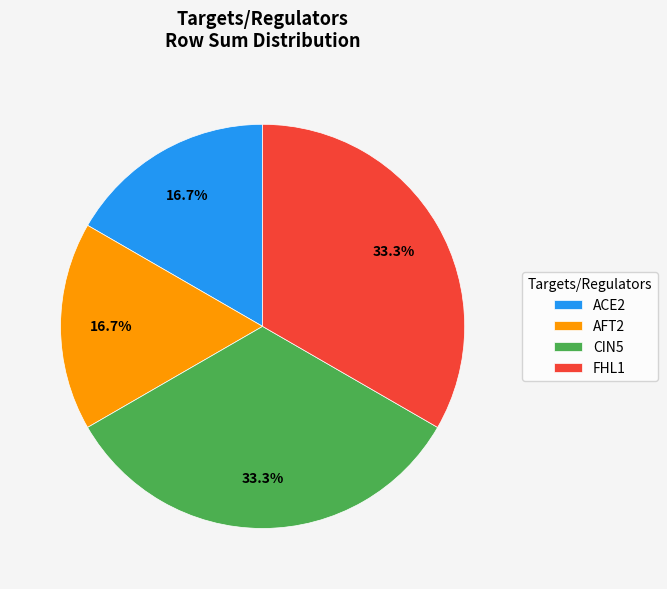

True or false: ACE2 accounts for 94% of the total.

False